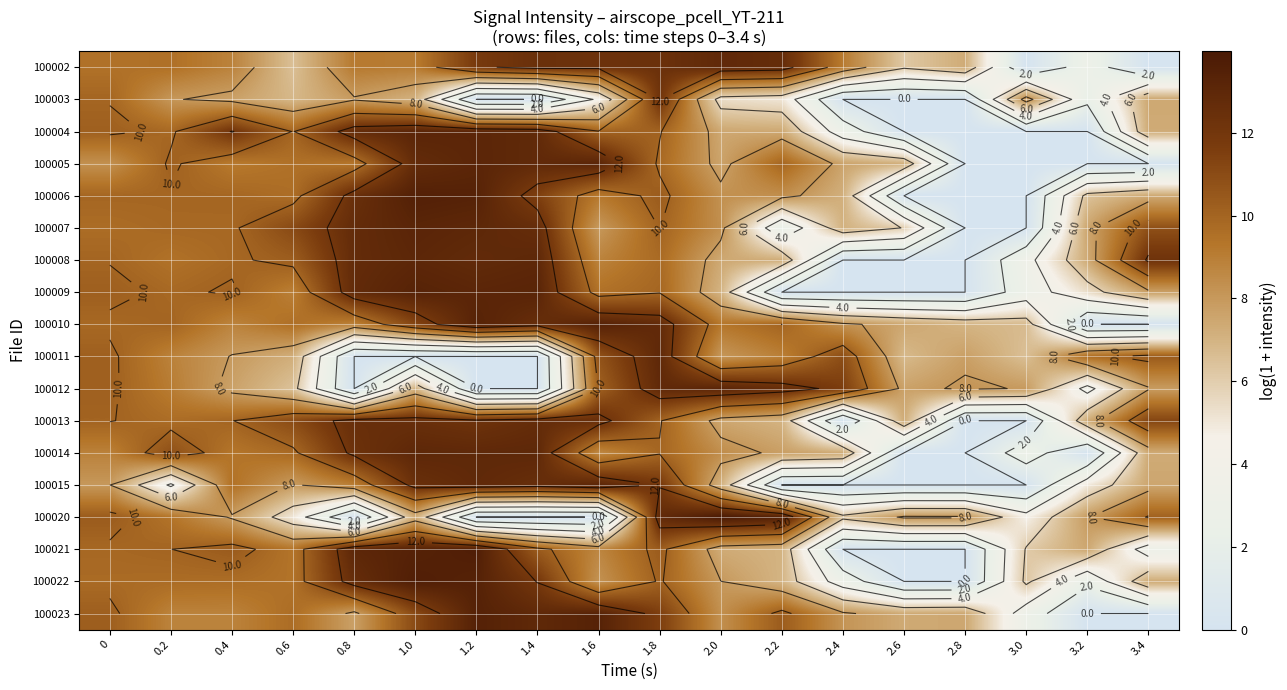

Rank the series by their maximum value, from highest to lowest.

100020, 100021, 100022, 100006, 100023, 100010, 100009, 100004, 100005, 100007, 100012, 100015, 100008, 100014, 100011, 100002, 100013, 100003